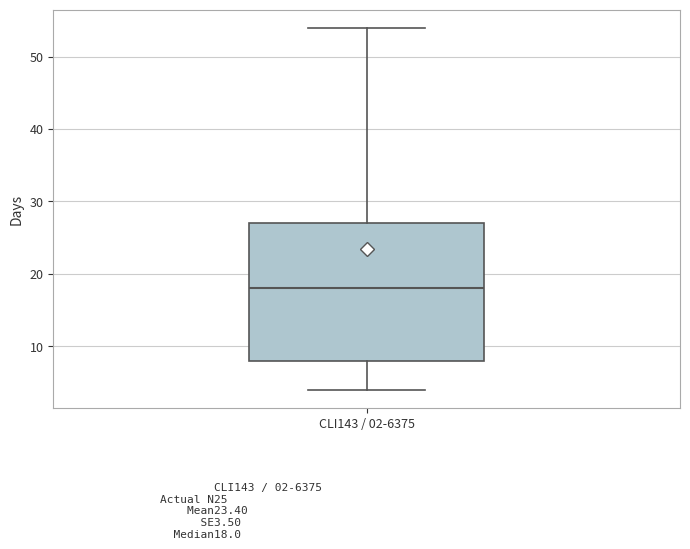

Where does the upper whisker of the box for CLI143 / 02-6375 end on the y-axis? The values are not printed on the chart, so give them approximately, as read against the axis.

54